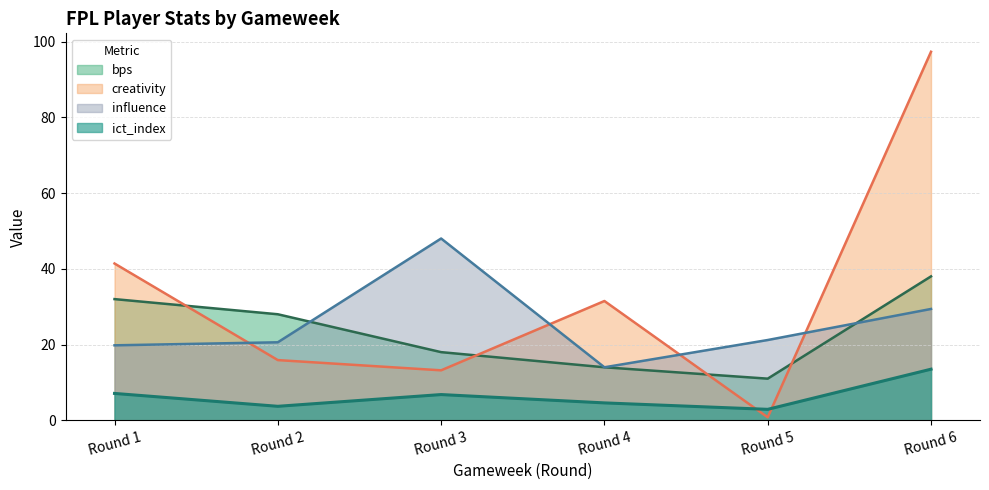

Reading left to right, transcribe all the data shown in this chart.

bps: Round 1=32.0	Round 2=28.0	Round 3=18.0	Round 4=14.0	Round 5=11.0	Round 6=38.0
creativity: Round 1=41.4	Round 2=15.9	Round 3=13.2	Round 4=31.5	Round 5=0.8	Round 6=97.3
ict_index: Round 1=7.1	Round 2=3.7	Round 3=6.8	Round 4=4.6	Round 5=2.9	Round 6=13.5
influence: Round 1=19.8	Round 2=20.6	Round 3=48.0	Round 4=14.0	Round 5=21.2	Round 6=29.4